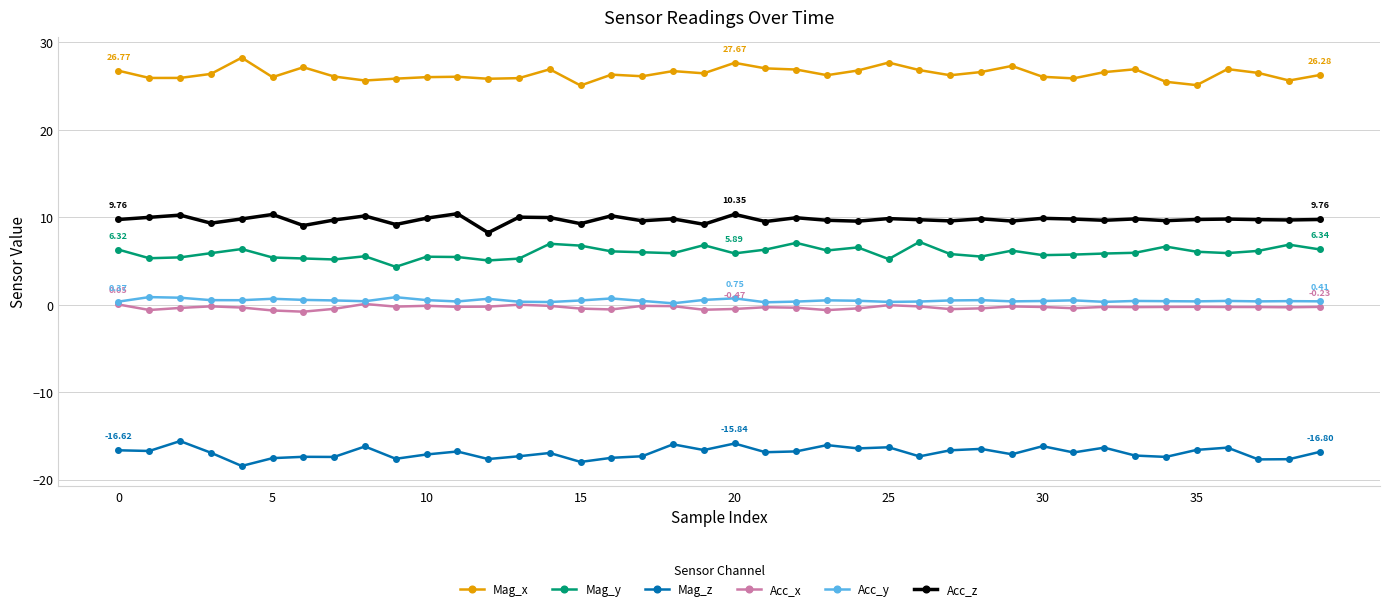

What is the minimum value shown in the chart?

-18.4